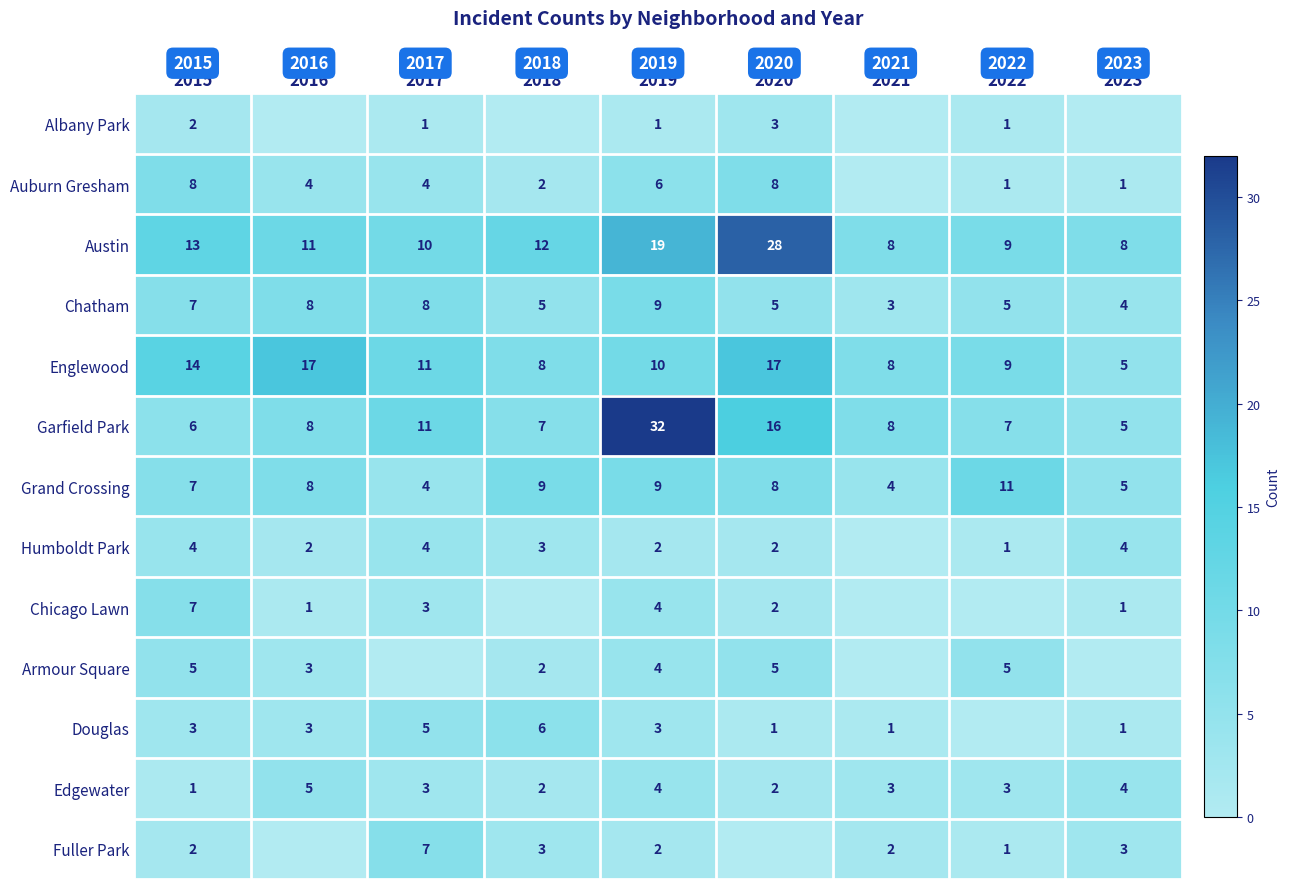

The value of Grand Crossing at 2020 is 8. True or false?

True